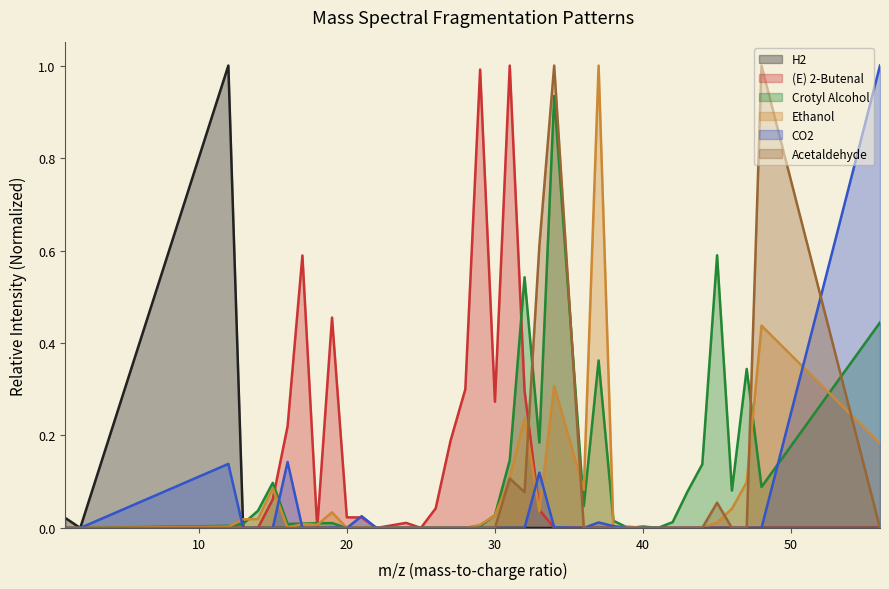

How many values in Crotyl Alcohol are above zero?

26